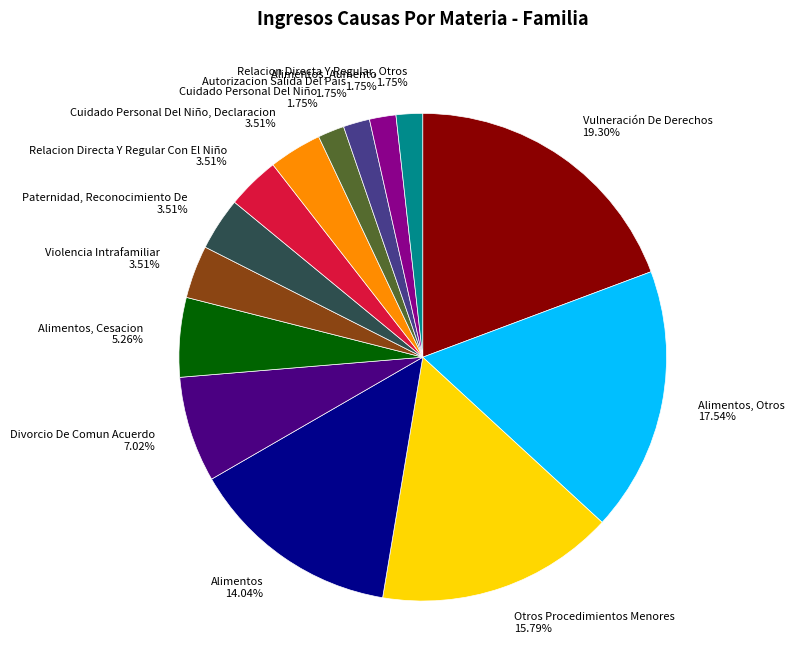

What percentage is the Cuidado Personal Del Niño, Declaracion slice, to the nearest percent?

4%